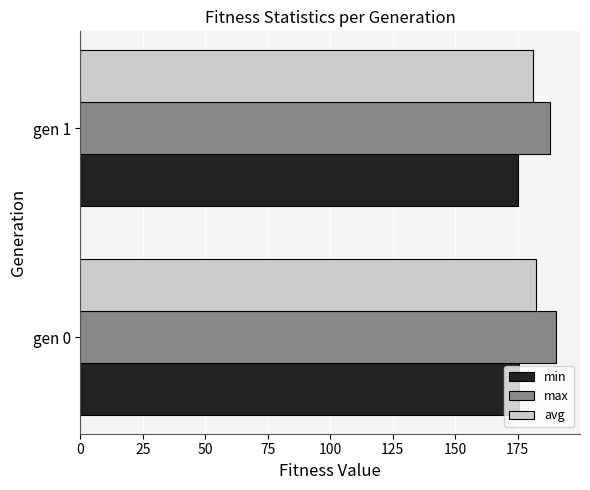

At how many categories does at least one series exceed 183?

2